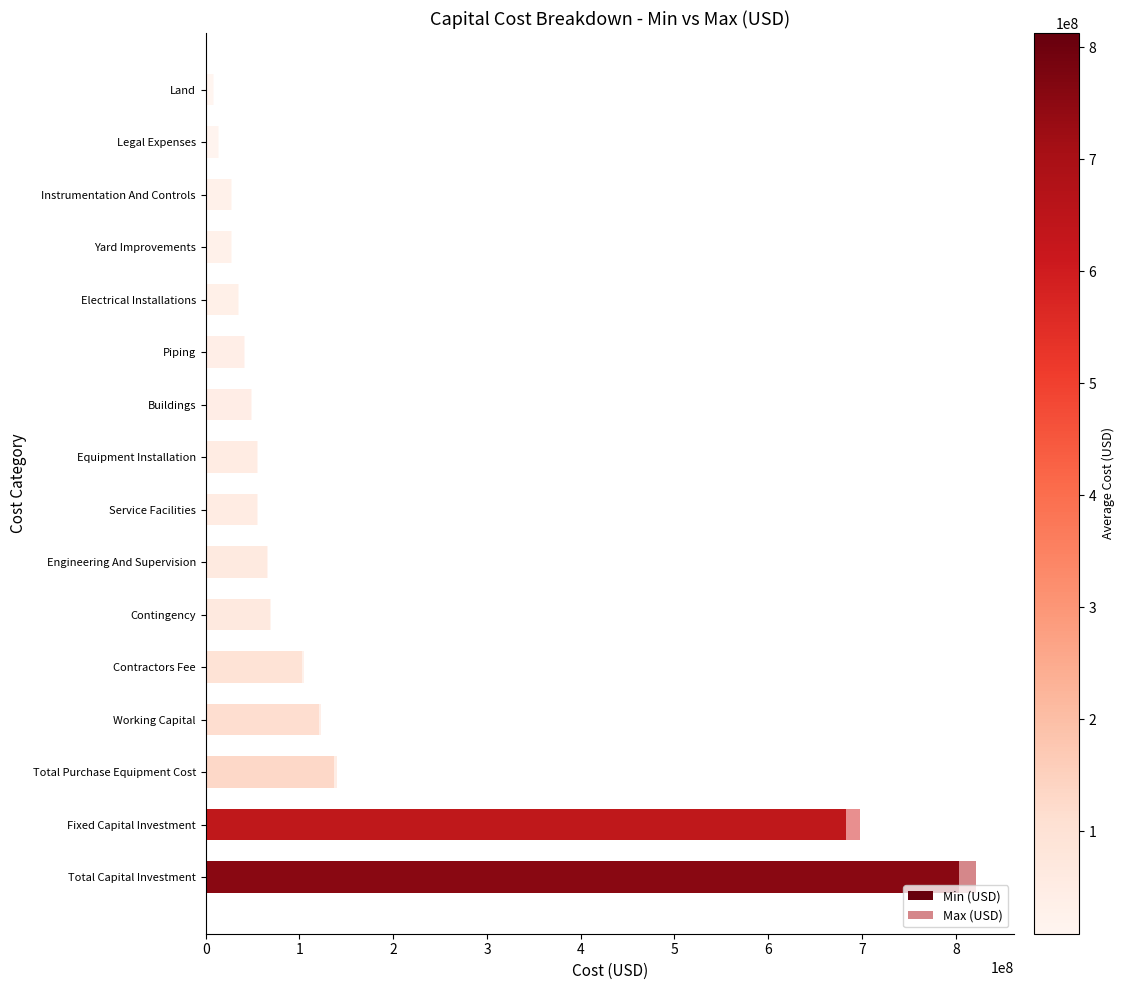

What is the average value of the Min (USD) series?

143189857.4